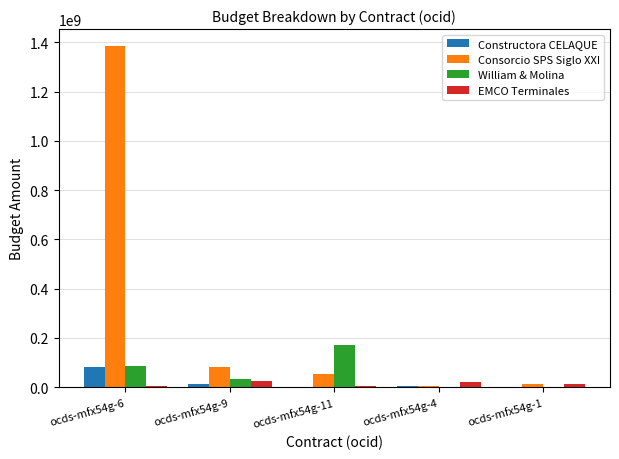

What are all the series names shown in the legend?

Constructora CELAQUE, Consorcio SPS Siglo XXI, William & Molina, EMCO Terminales